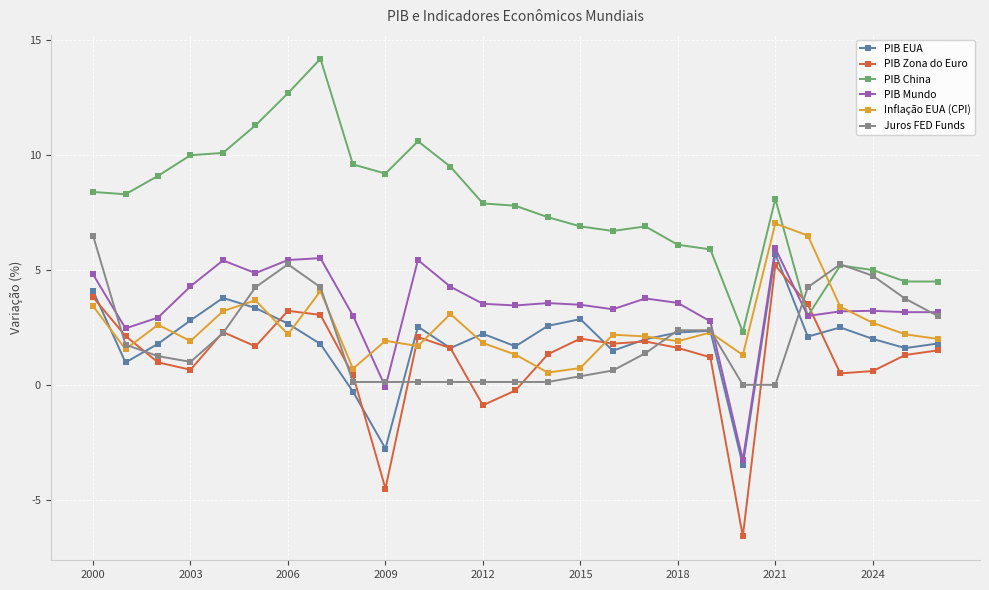

What is the greatest value displayed?

14.2